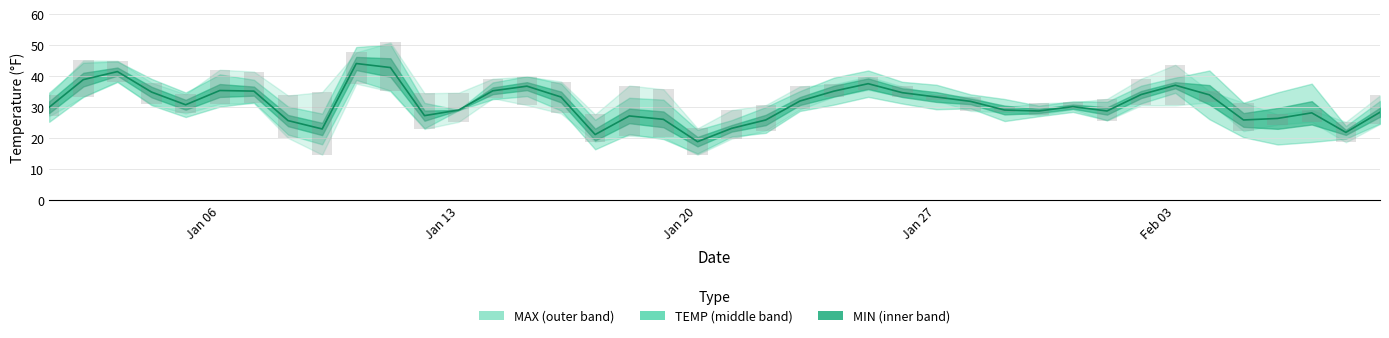

The MAX series shows 33.8 at 2020-01-08. True or false?

True